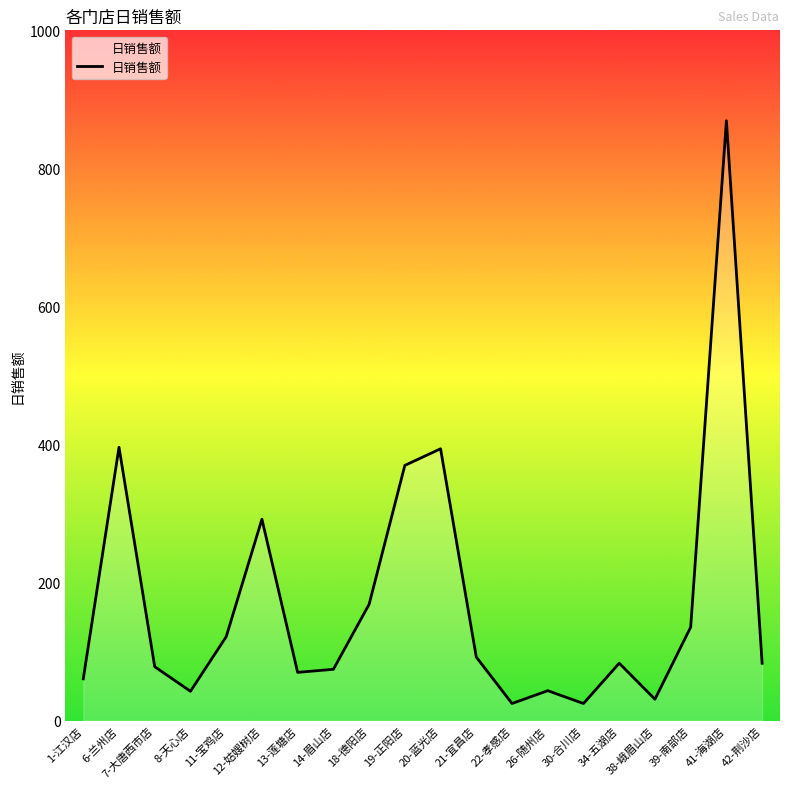

What is the difference between the maximum and minimum values?

844.2